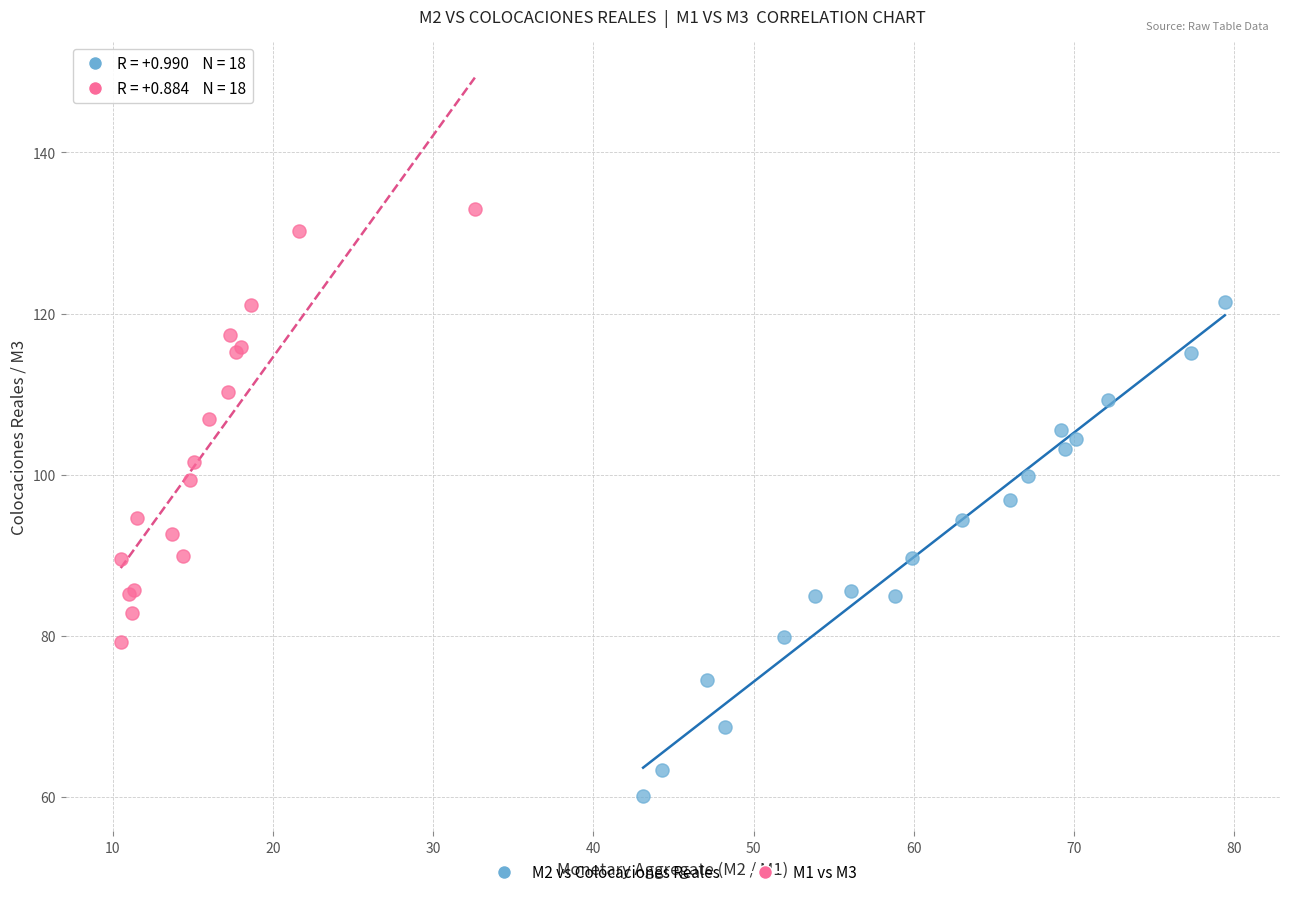

What are all the series names shown in the legend?

M2 vs Colocaciones Reales, M1 vs M3